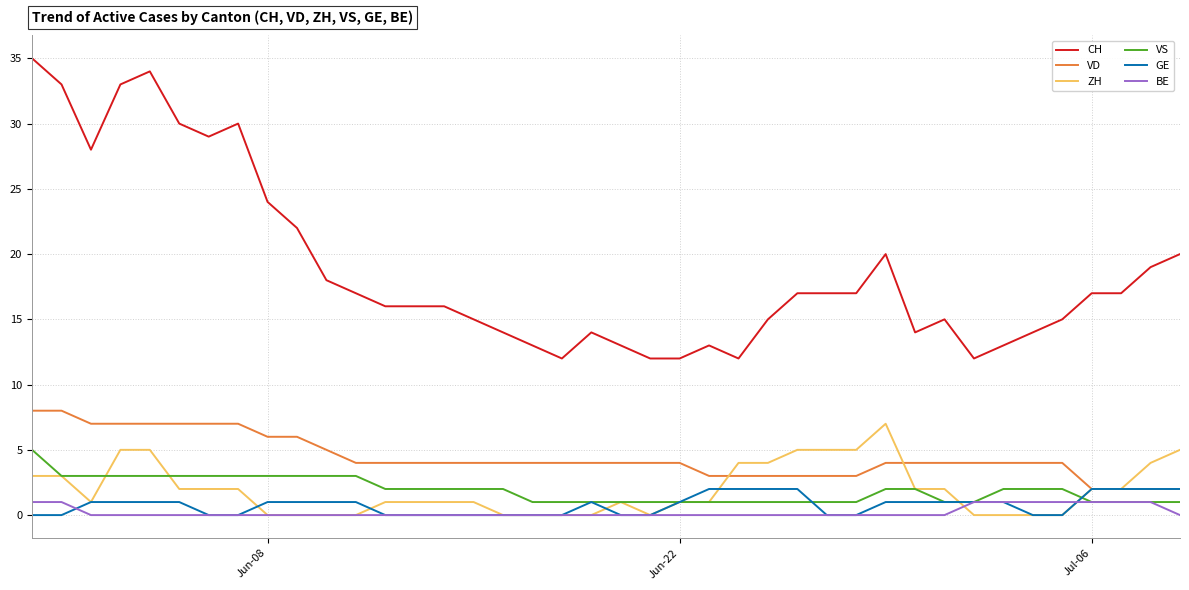

How many categories are shown in the chart?

40